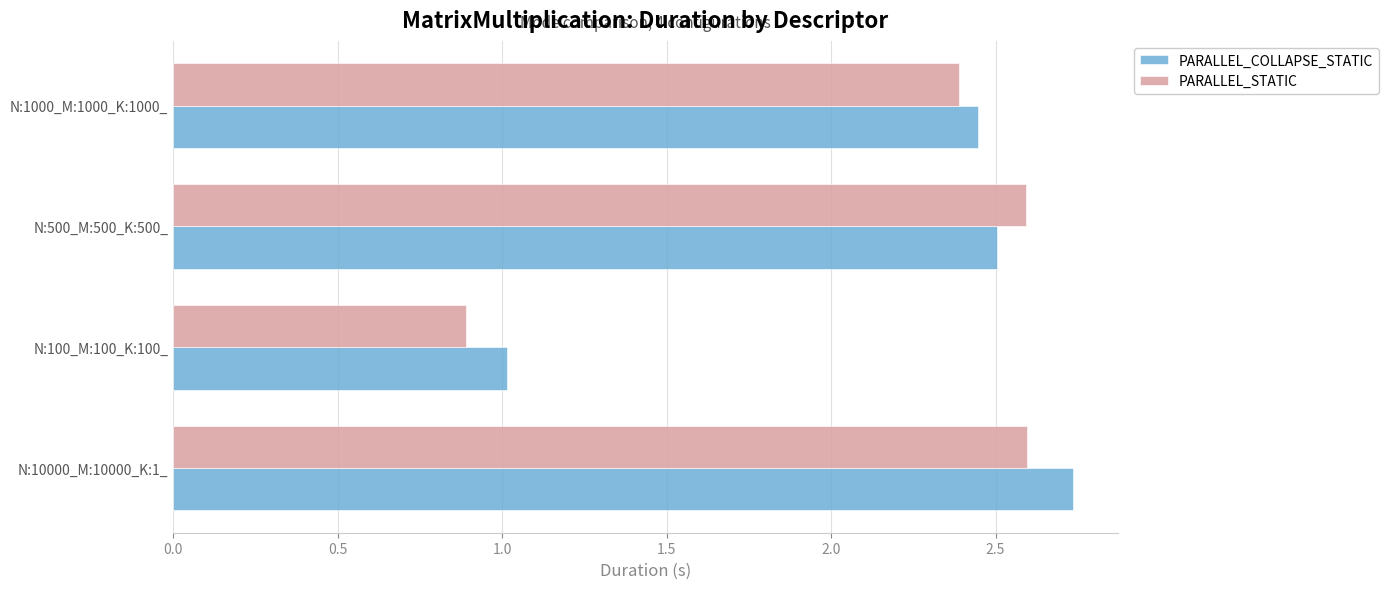

How many PARALLEL_STATIC values are between 2 and 3?

3